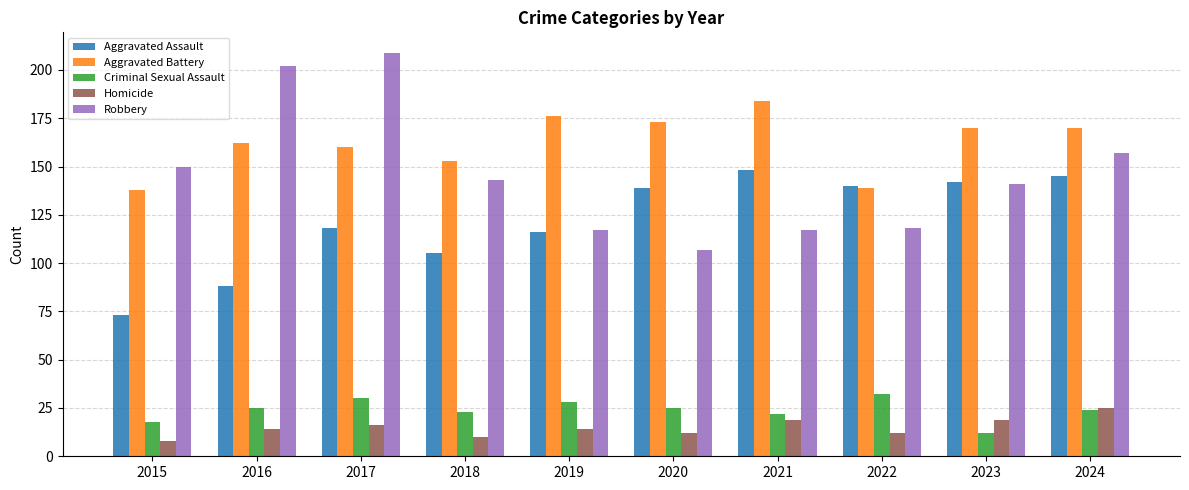

What is the sum of the Homicide values at 2021 and 2019?

33